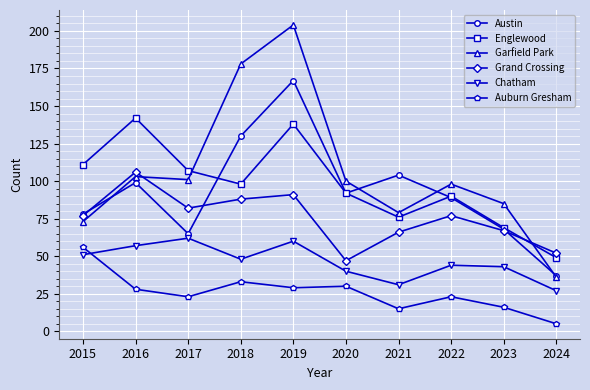

True or false: Englewood has a value of 36 at 2016.

False